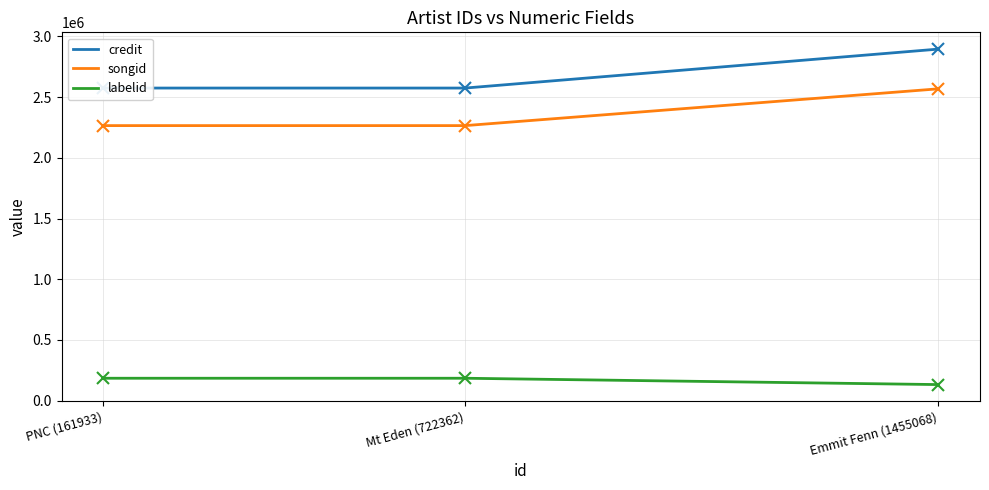

What is the label of the 2nd point from the left?

Mt Eden (722362)